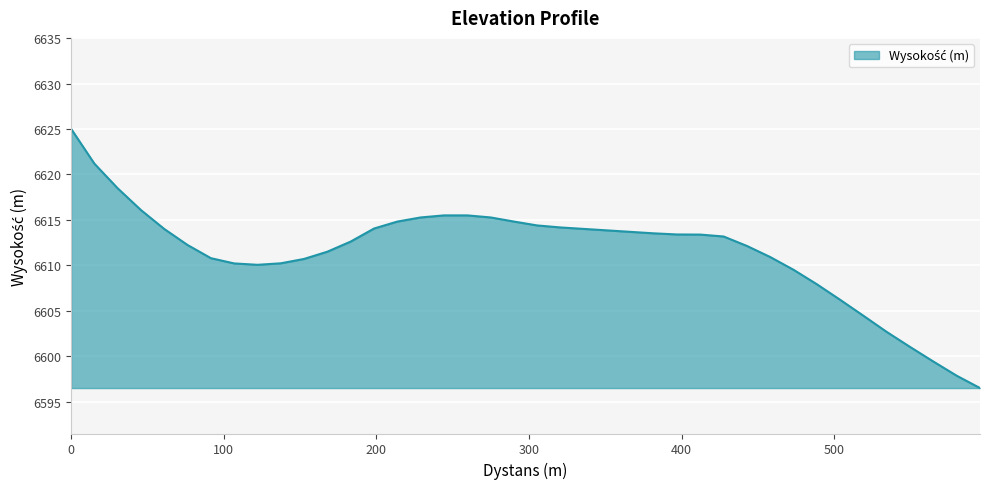

What is the difference between the maximum and minimum values?

28.5